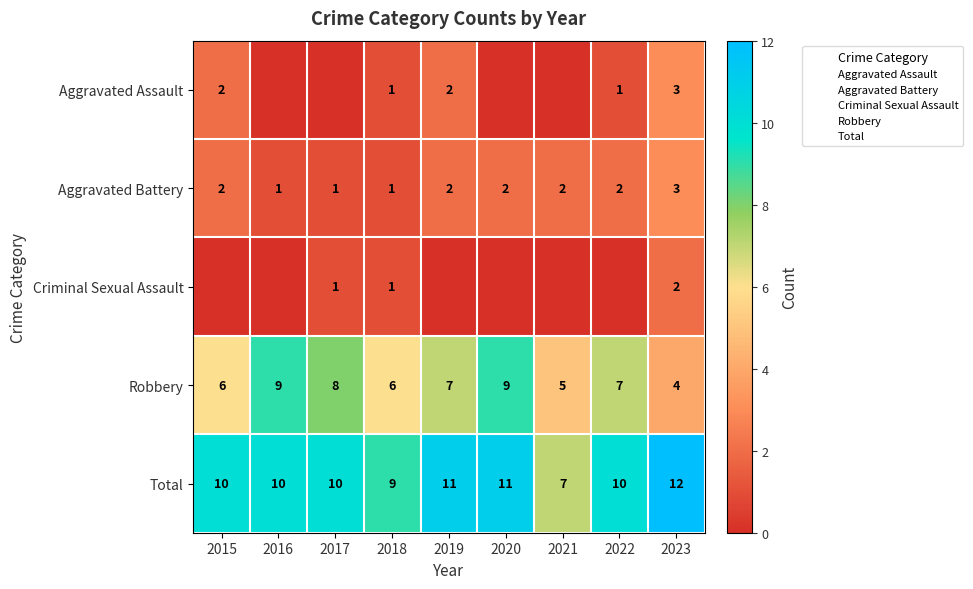

Rank the series at 2021 from lowest to highest value.

Aggravated Assault, Criminal Sexual Assault, Aggravated Battery, Robbery, Total